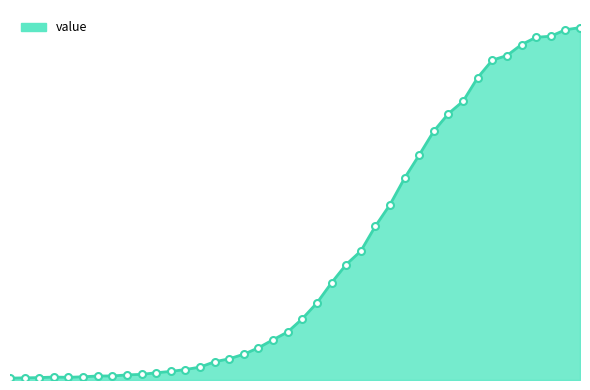

Reading left to right, extract all data points from this chart.

7	8	9	11	10	12	15	15	19	21	27	32	39	48	68	79	96	120	150	179	228	287	362	430	480	573	653	752	838	927	992	1038	1126	1191	1208	1249	1276	1280	1304	1312